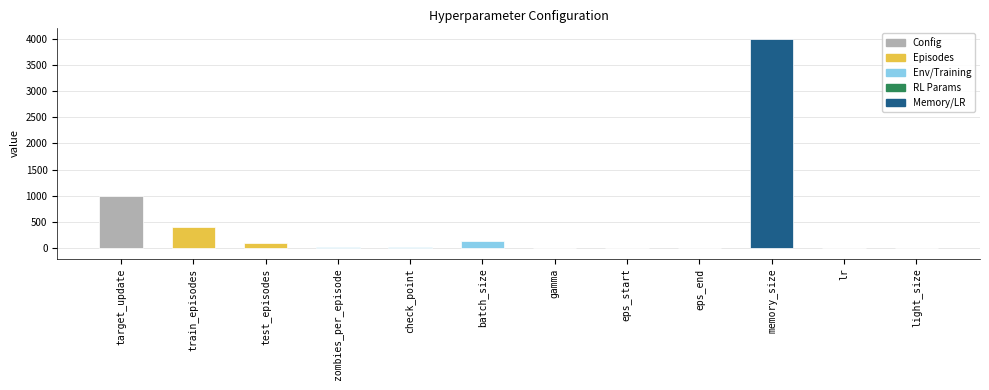

The chart shows a value of 400.0 at train_episodes. True or false?

True